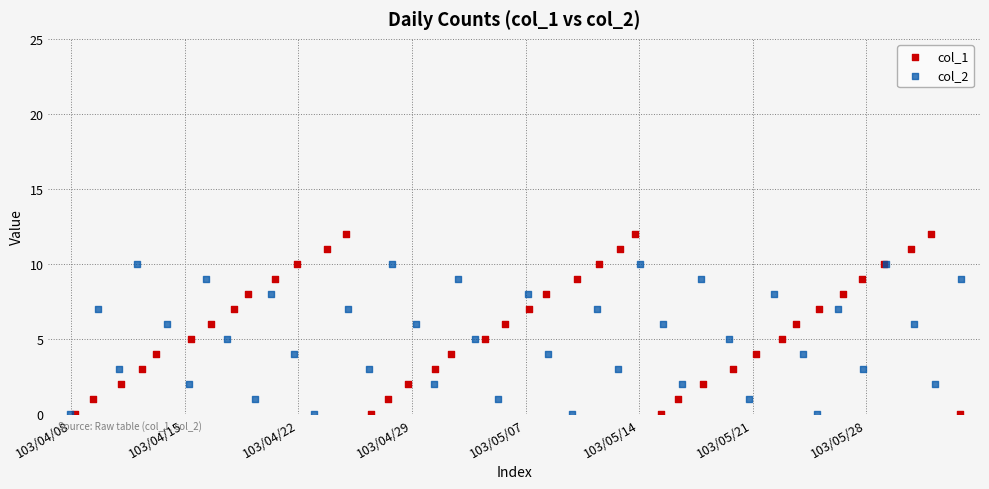

What are all the series names shown in the legend?

col_1, col_2